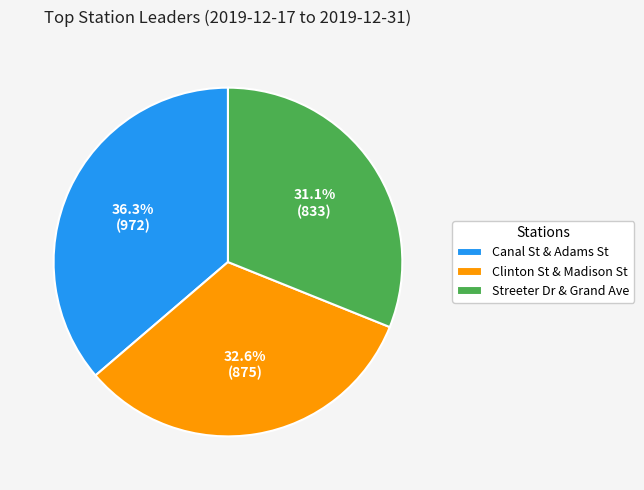

Rank the categories by value from highest to lowest.

Canal St & Adams St, Clinton St & Madison St, Streeter Dr & Grand Ave